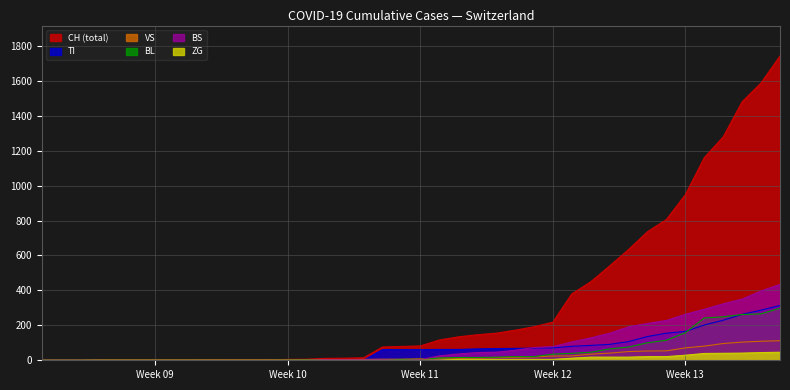

Which series has the largest range (max minus min)?

CH (total)